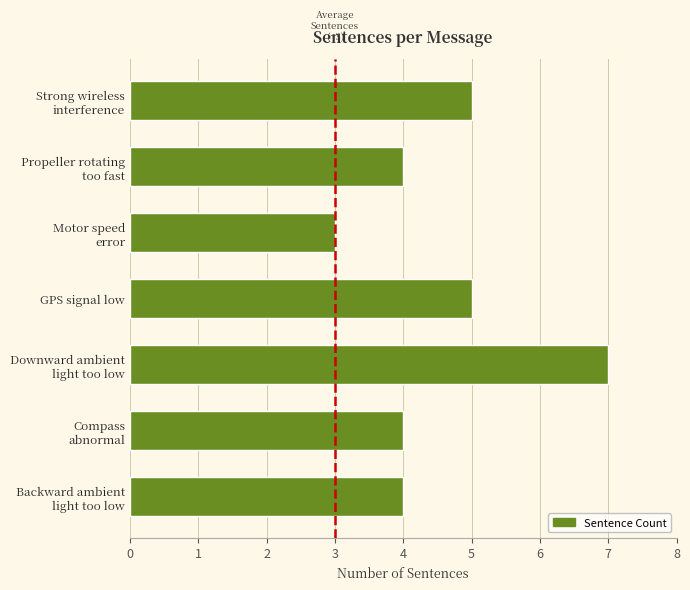

What is the average value?

5